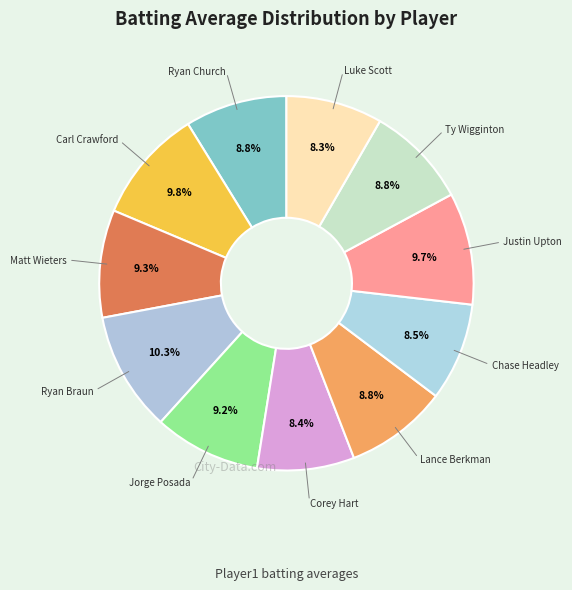

Rank the categories by value from lowest to highest.

Luke Scott, Corey Hart, Chase Headley, Ryan Church, Ty Wigginton, Lance Berkman, Jorge Posada, Matt Wieters, Justin Upton, Carl Crawford, Ryan Braun